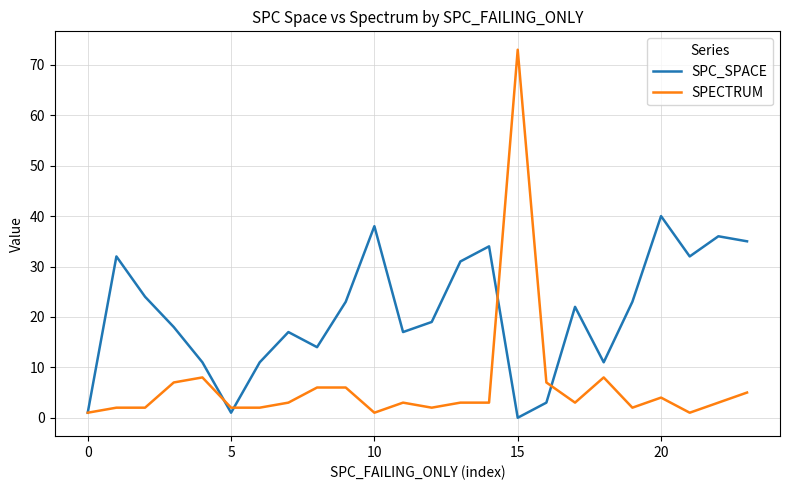

What is the maximum value shown in the chart?

73